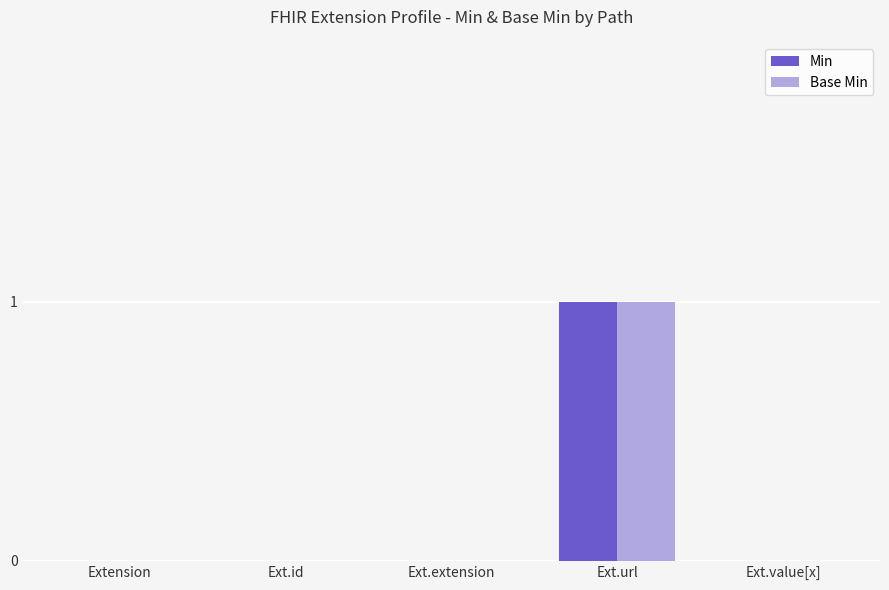

At which category does the chart reach its peak across all series?

Ext.url